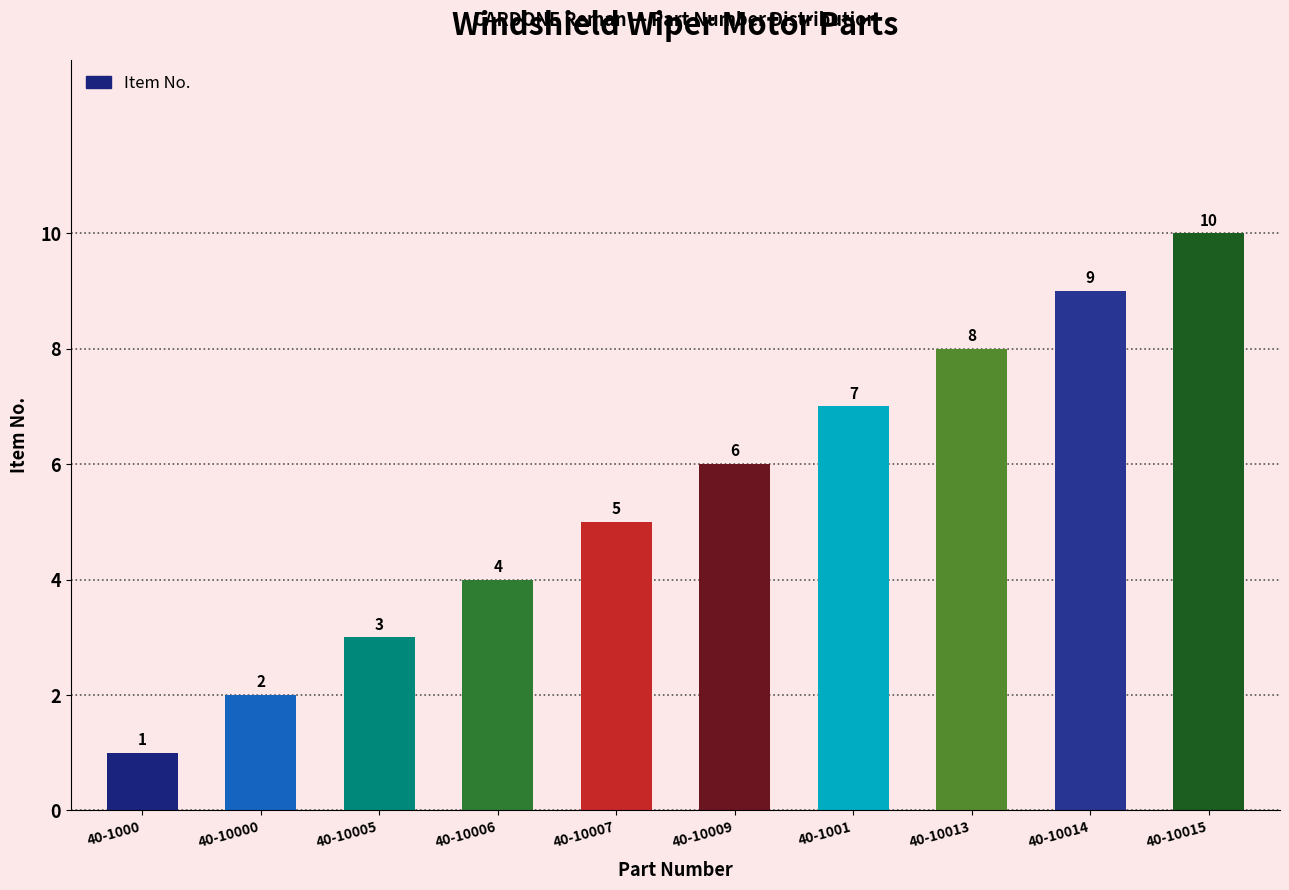

What is the average value?

6